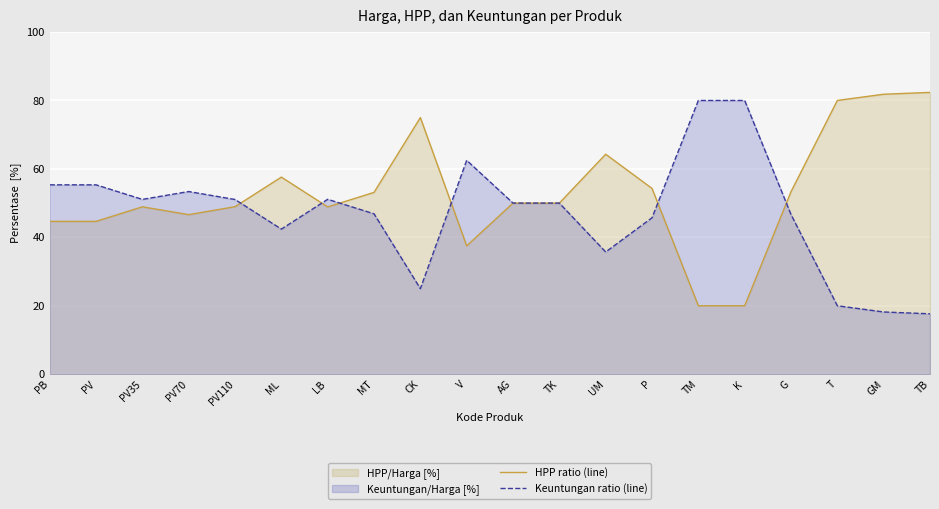

Does the chart display data point markers on the line(s)?

No